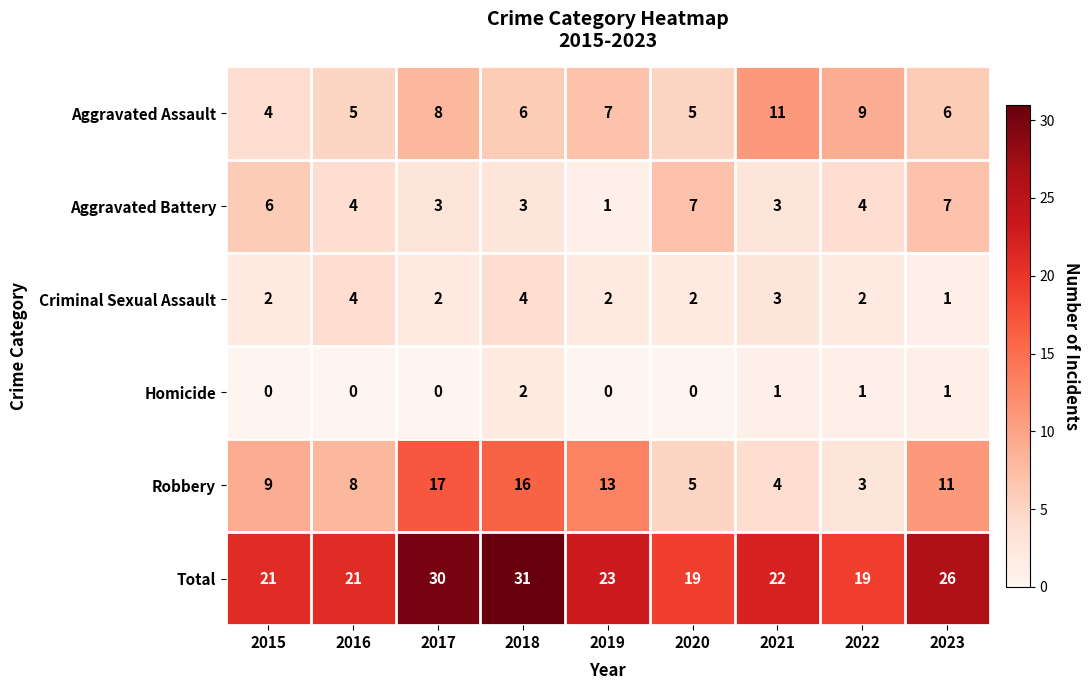

Which label corresponds to the largest value in the chart?

2018